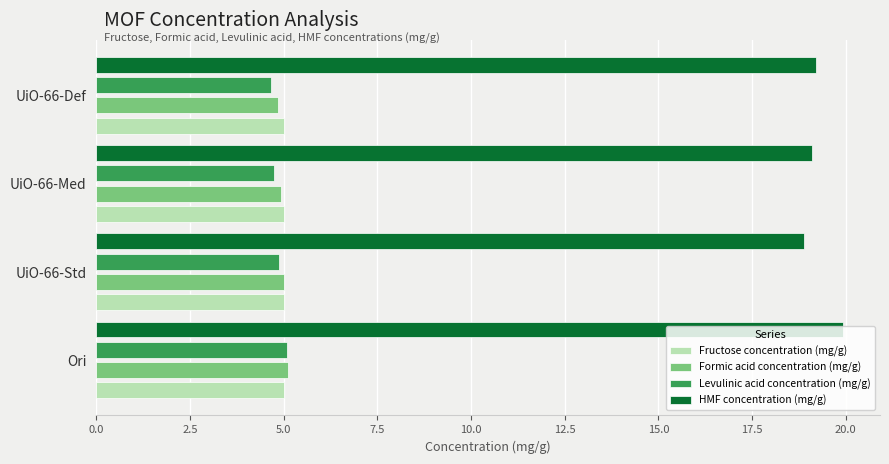

What is the difference between the maximum and minimum values in the HMF concentration (mg/g) series?

1.0